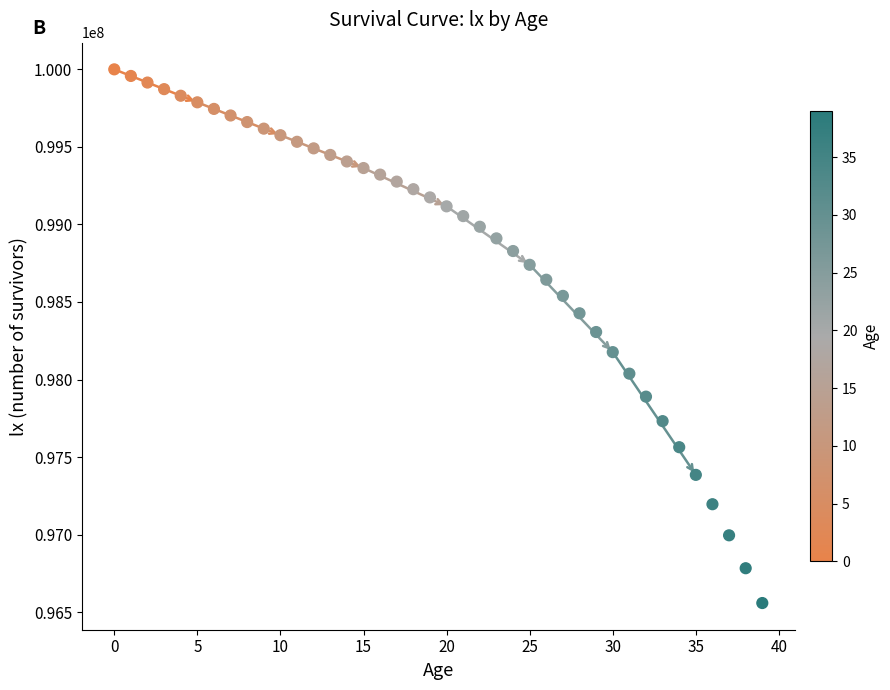

What is the range of Y values (max minus min)?

3441097.7